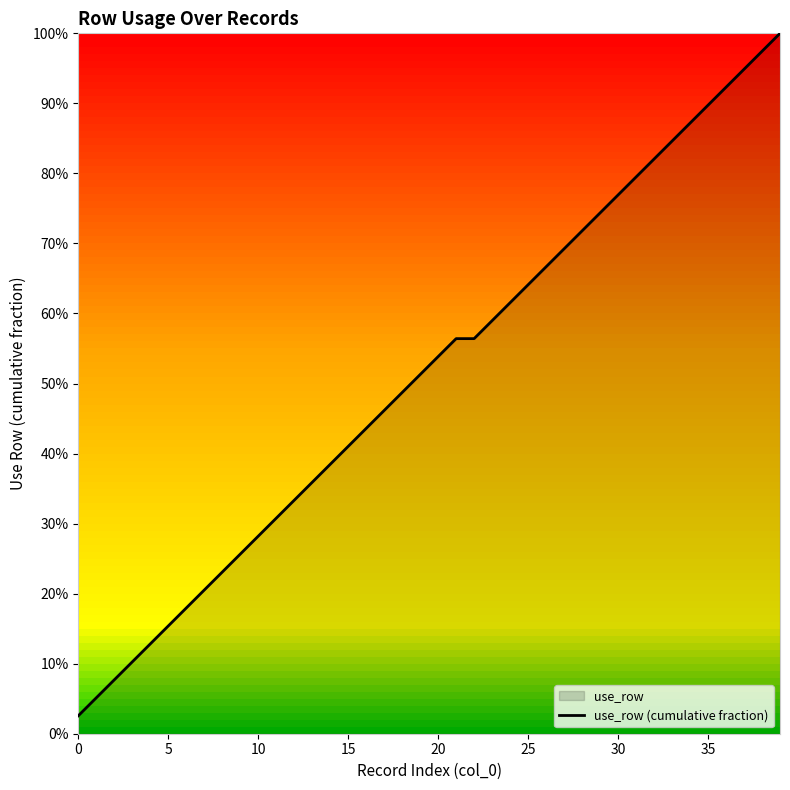

What is the sum of the values at 35 and 23?

1.5